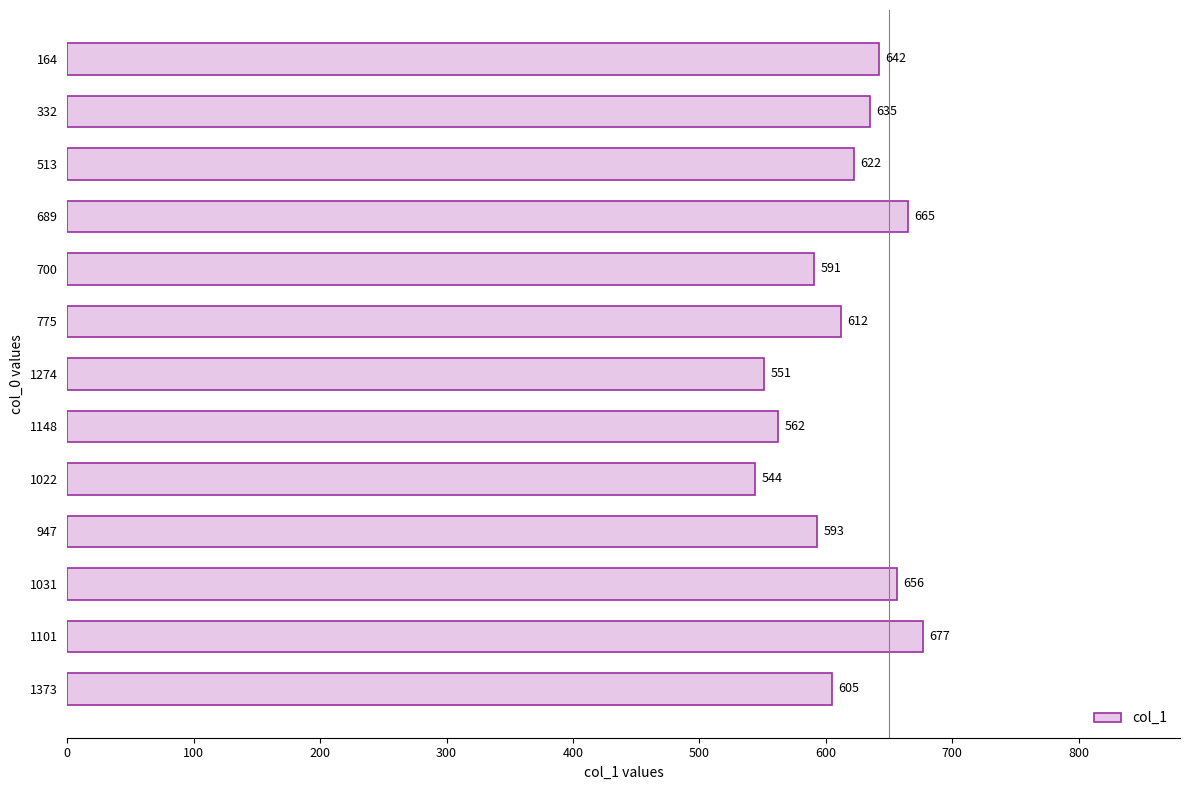

How many data points are less than 612?

6